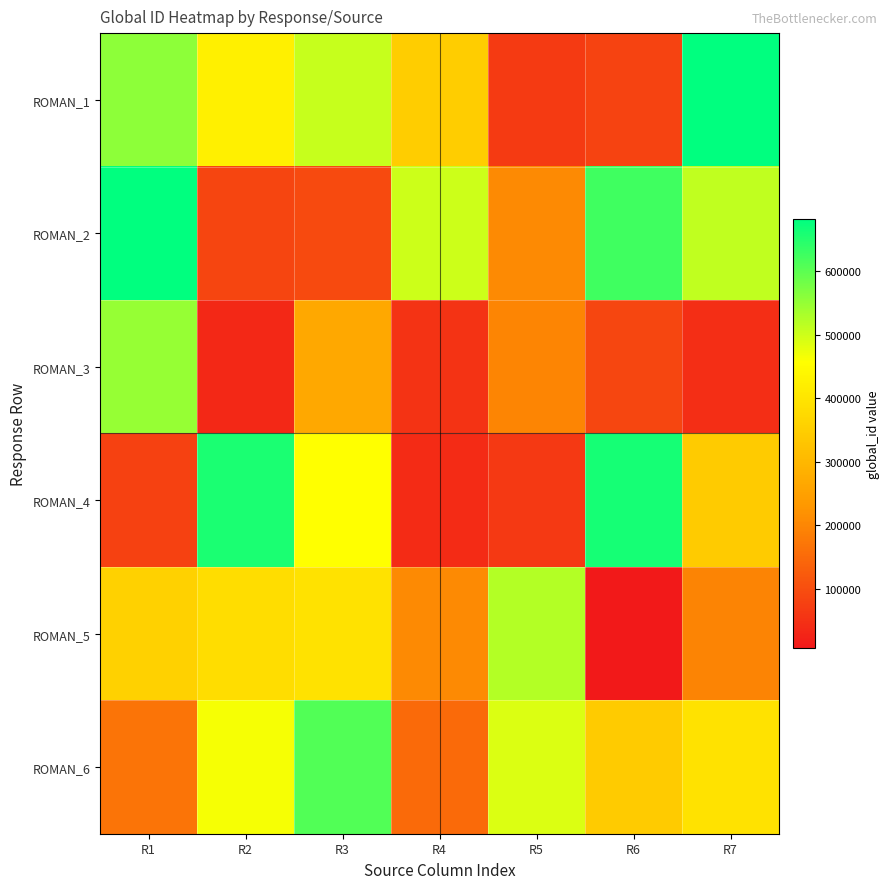

Count the number of data series in this chart.

6